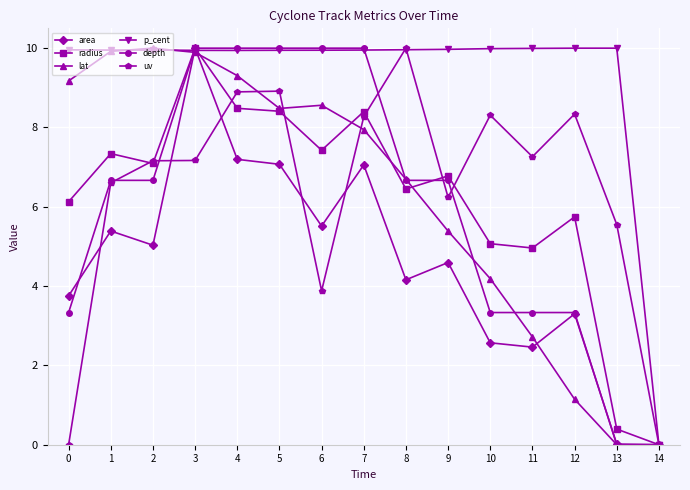

Does the chart display data point markers on the line(s)?

Yes